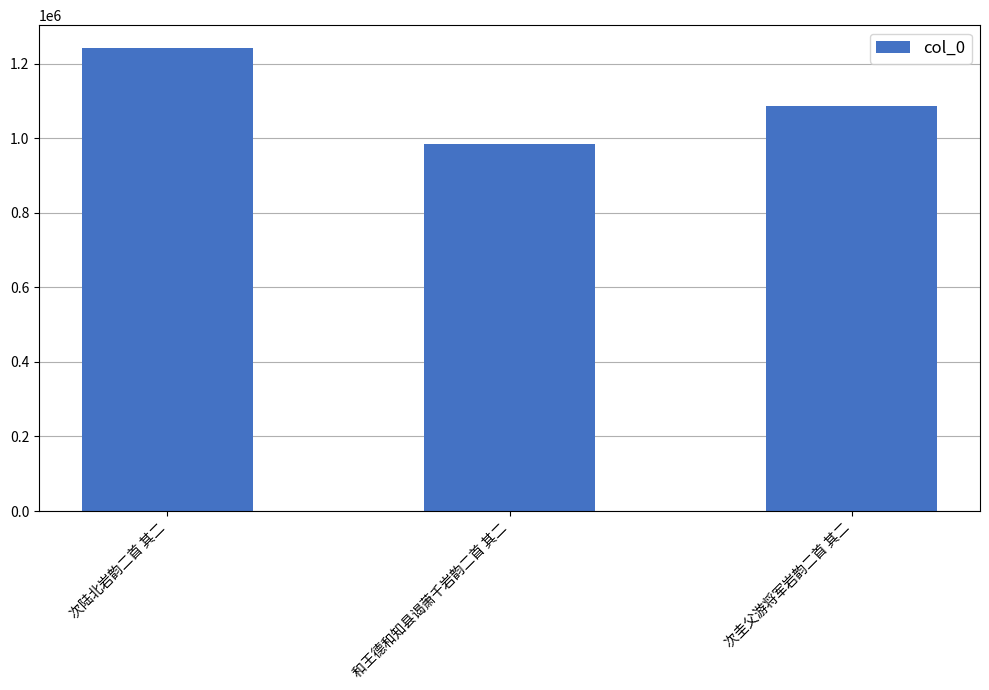

Reading left to right, transcribe all the data shown in this chart.

1241917	984011	1088221